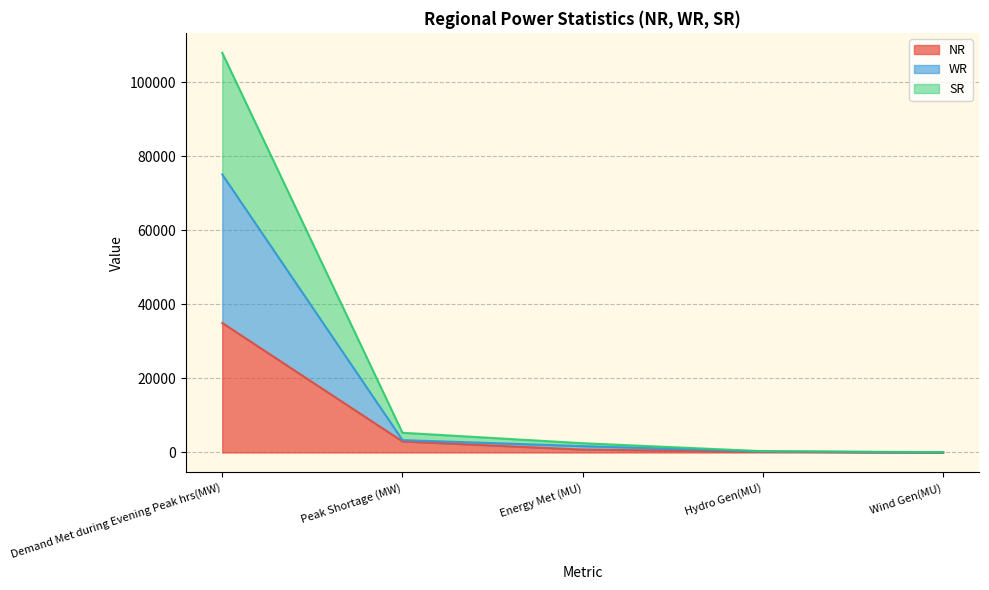

Reading left to right, extract all data points from this chart.

NR: Demand Met during Evening Peak hrs(MW)=35014	Peak Shortage (MW)=2985	Energy Met (MU)=786	Hydro Gen(MU)=226	Wind Gen(MU)=5
WR: Demand Met during Evening Peak hrs(MW)=75138	Peak Shortage (MW)=3348	Energy Met (MU)=1727	Hydro Gen(MU)=262	Wind Gen(MU)=37
SR: Demand Met during Evening Peak hrs(MW)=108018	Peak Shortage (MW)=5330	Energy Met (MU)=2507	Hydro Gen(MU)=349	Wind Gen(MU)=95